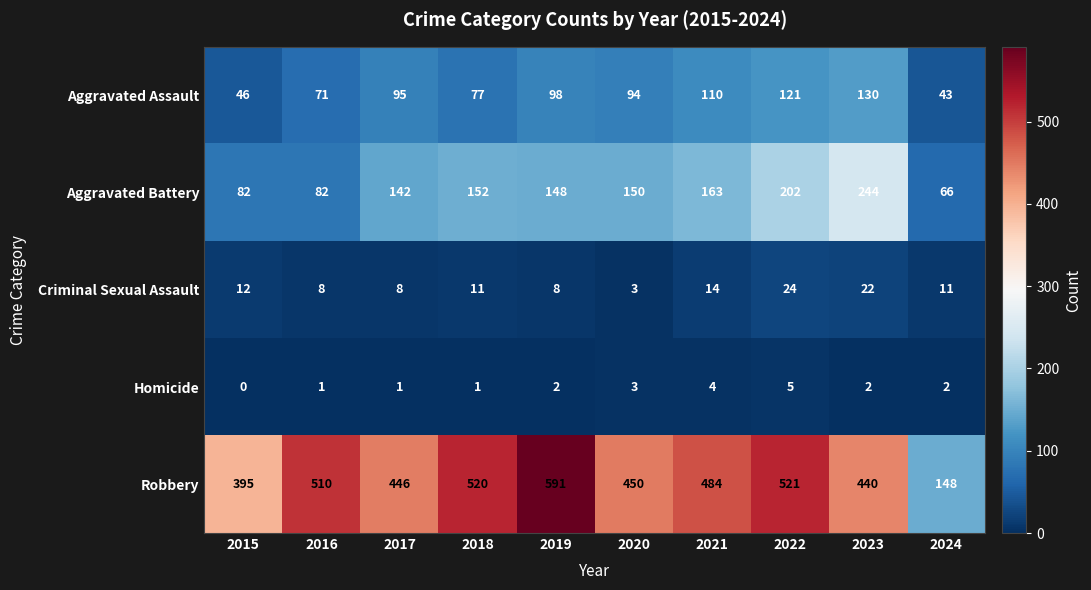

Which series changed the most between 2017 and 2018?

Robbery